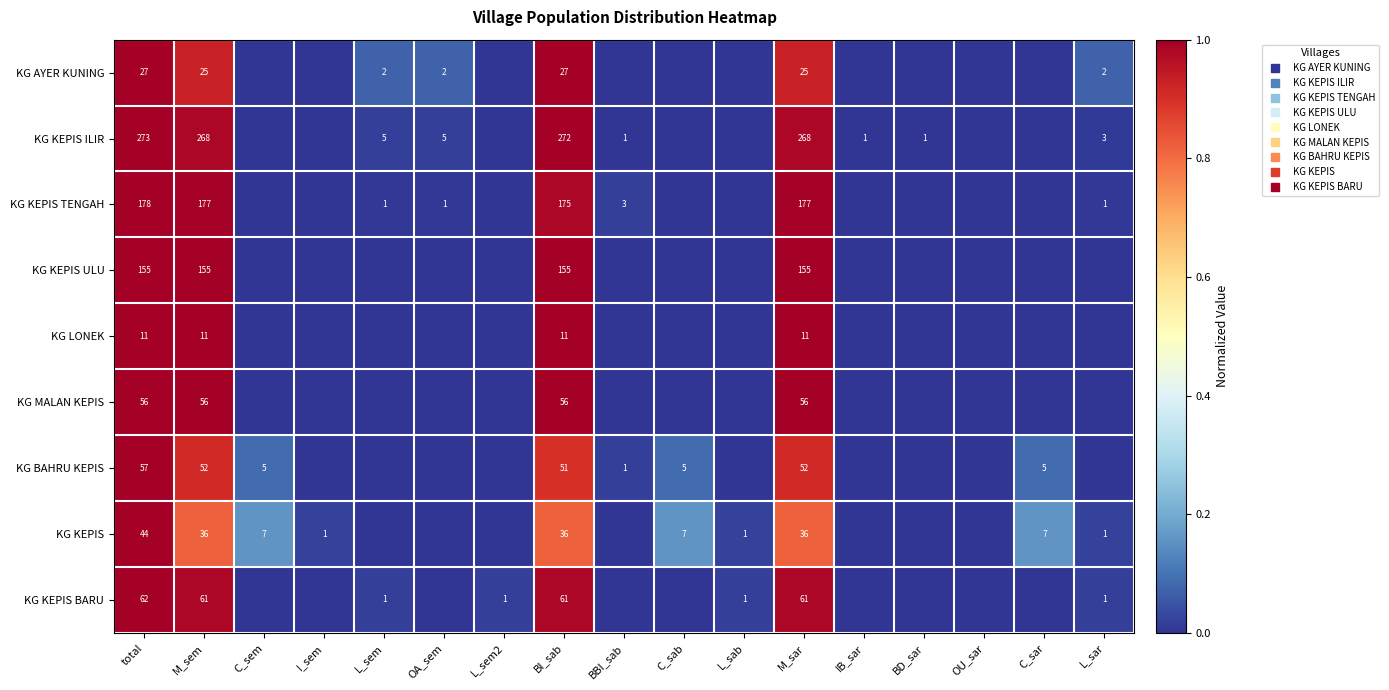

What is the average value of the KG MALAN KEPIS series?

0.2